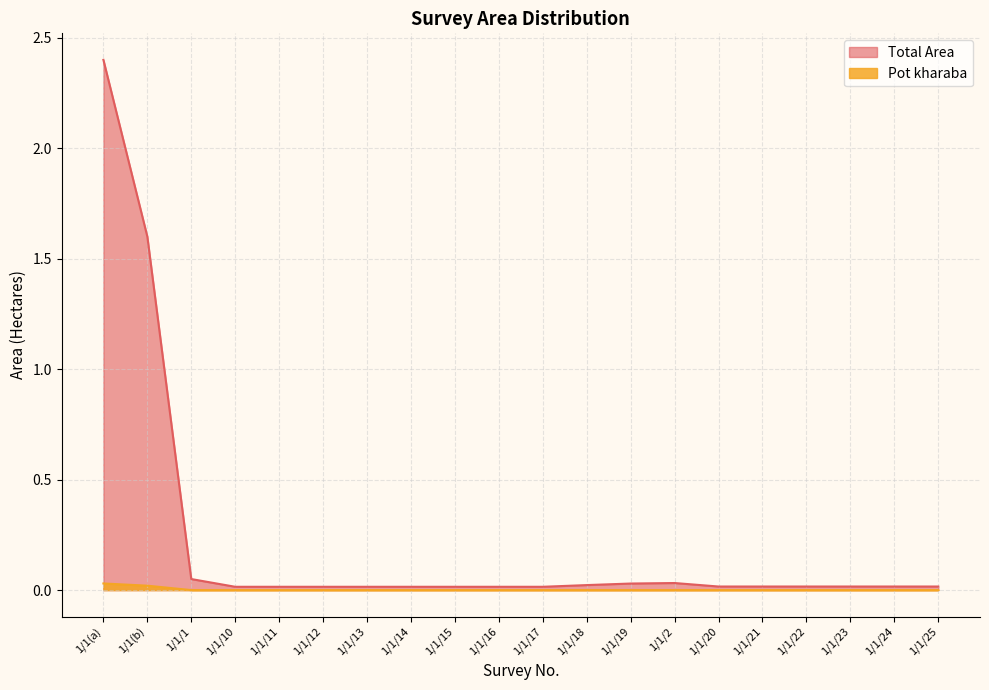

Which category has the lowest value across all series?

1/1/1